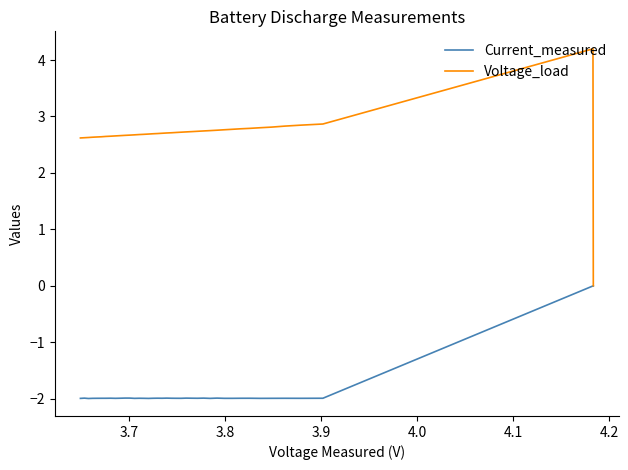

True or false: Voltage_load and Current_measured intersect in this chart.

False